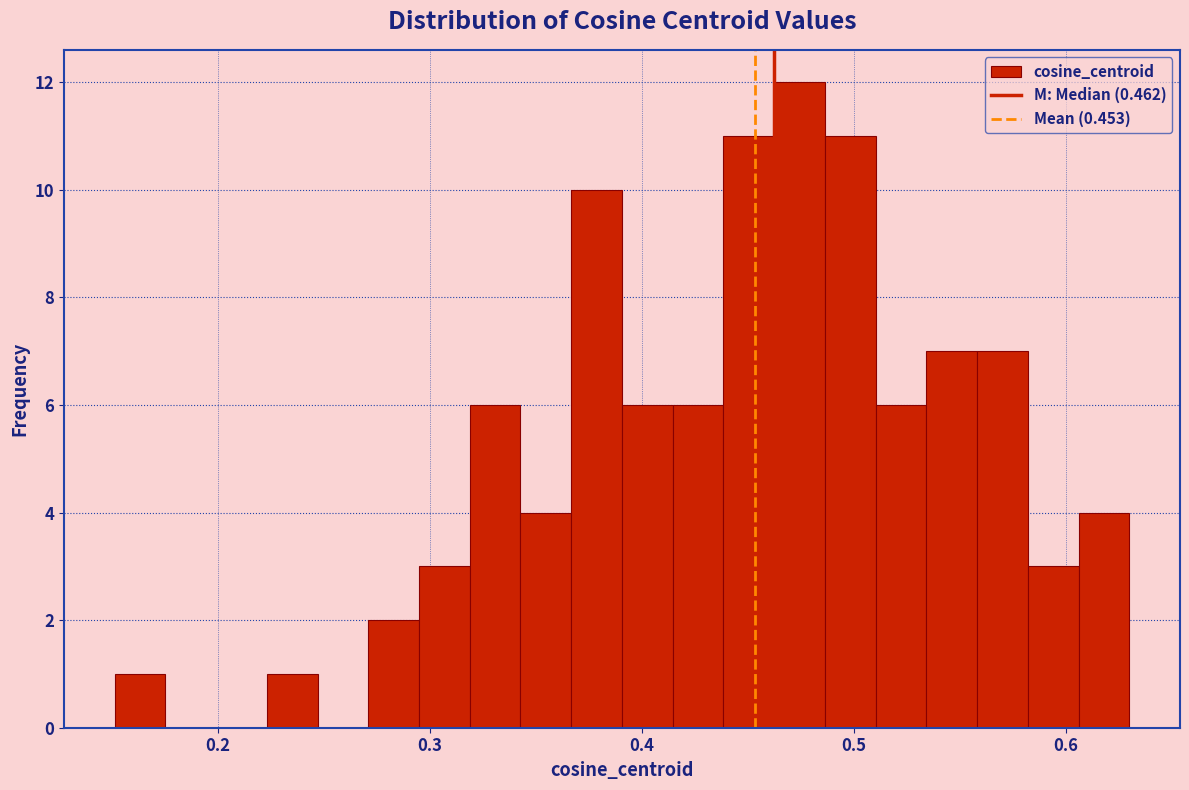

Around what value on the x-axis is the tallest bar? Give the approximate position of its centre, as read against the axis.

0.47